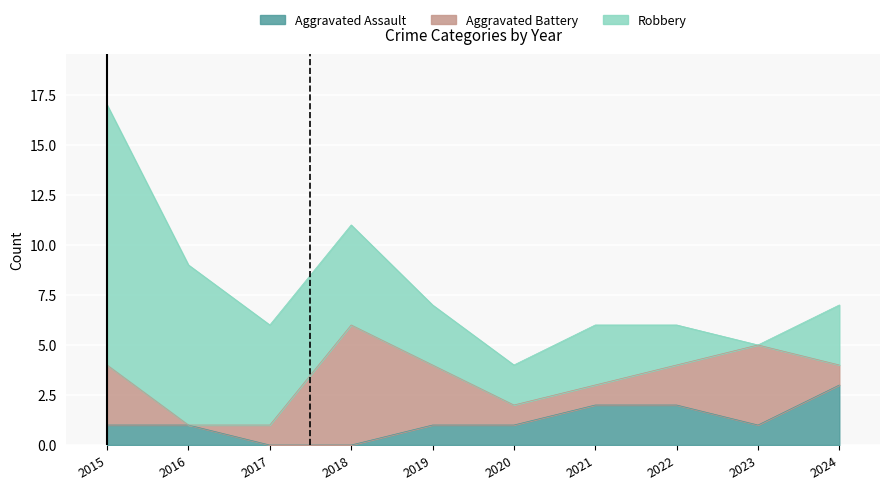

Reading left to right, extract all data points from this chart.

Aggravated Assault: 1	1	0	0	1	1	2	2	1	3
Aggravated Battery: 3	0	1	6	3	1	1	2	4	1
Robbery: 13	8	5	5	3	2	3	2	0	3